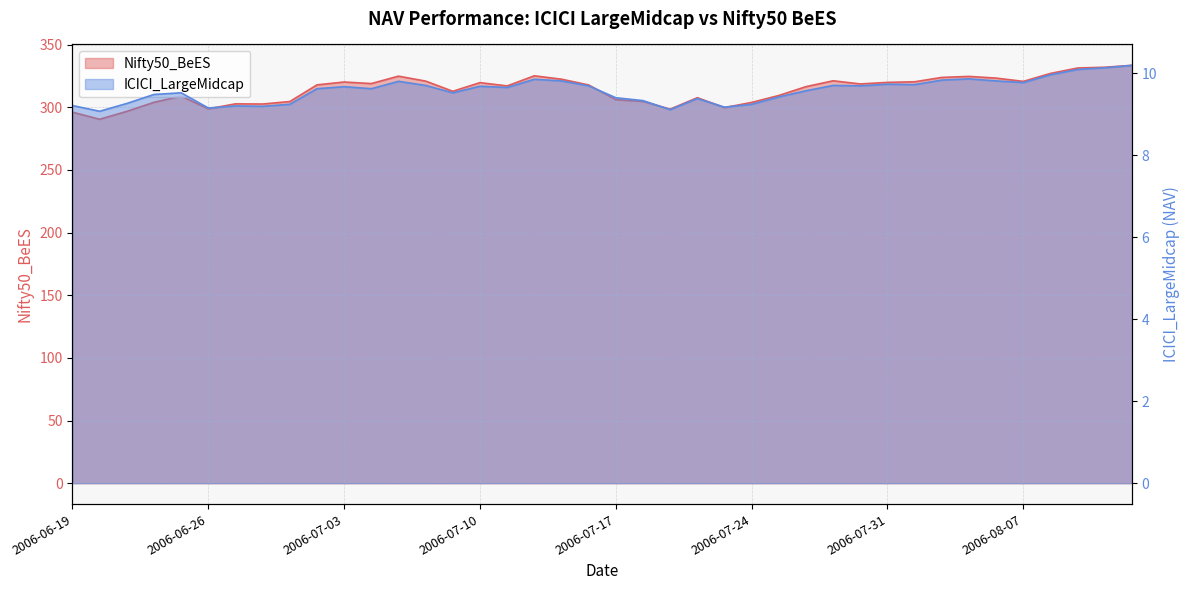

What is the difference between the second highest and minimum values in the ICICI_LargeMidcap series?

1.1